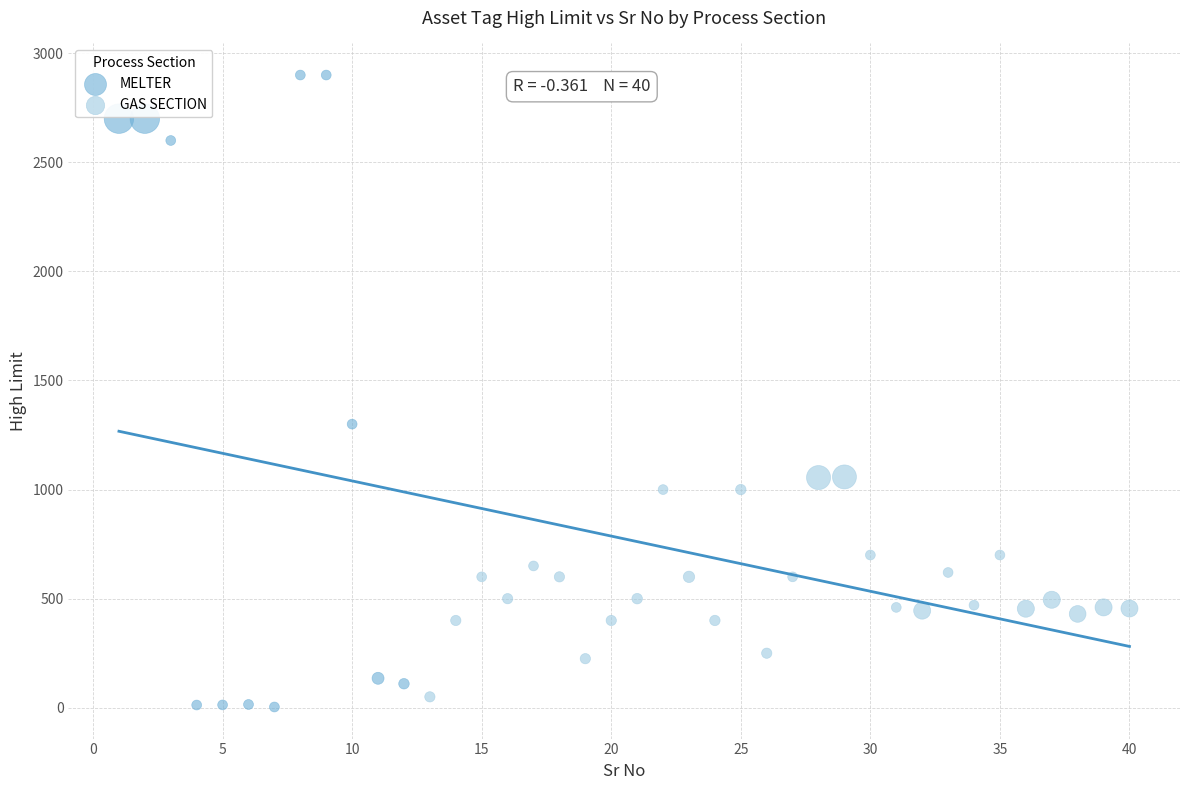

Which series reaches the maximum Y coordinate?

MELTER